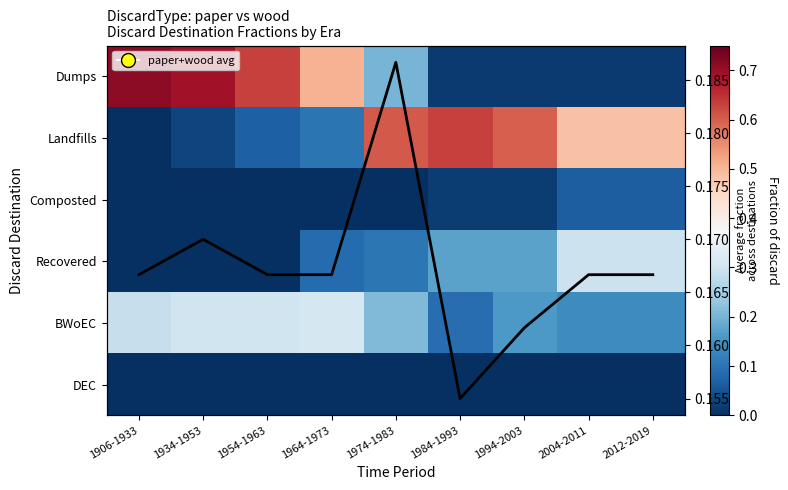

How many Composted values are between 0 and 1?

9